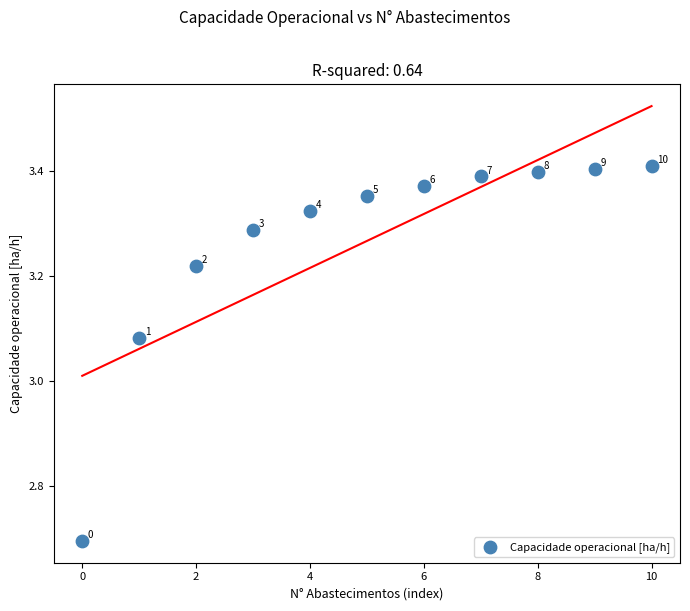

What is the range of Y values (max minus min)?

0.7